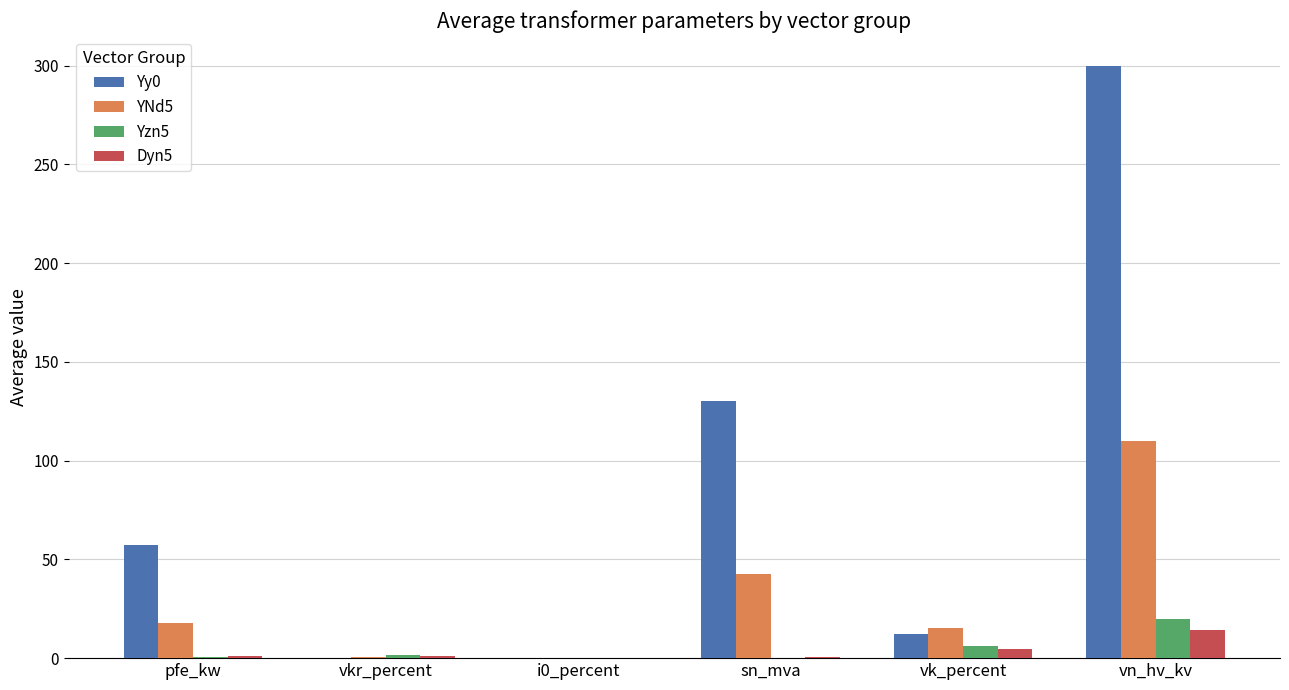

What is the sum of all Dyn5 values?

21.9